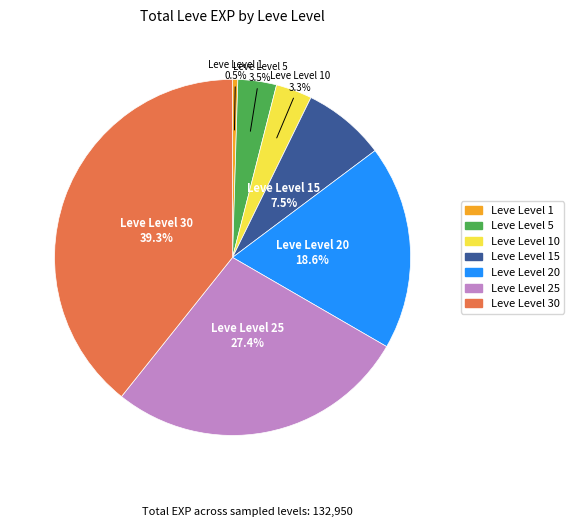

Is there any slice that represents more than half of the pie?

No